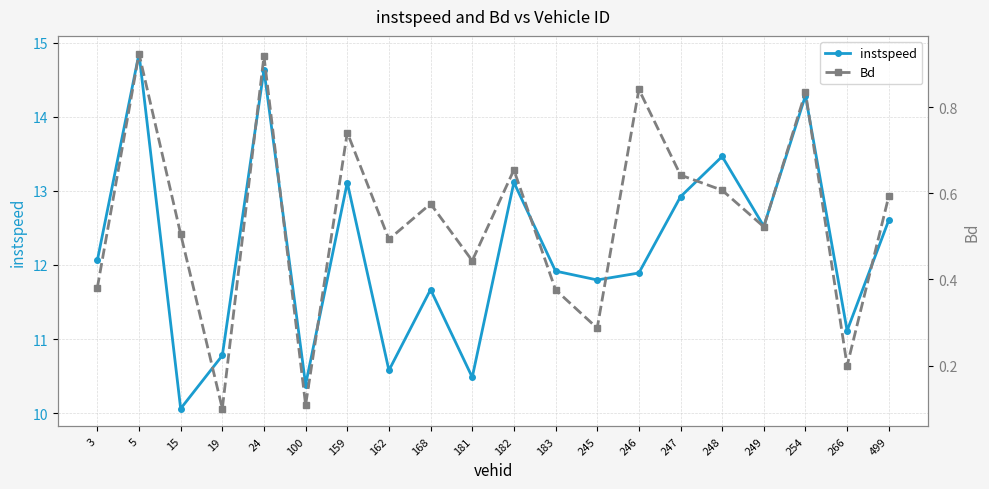

True or false: instspeed and Bd cross at least once.

False